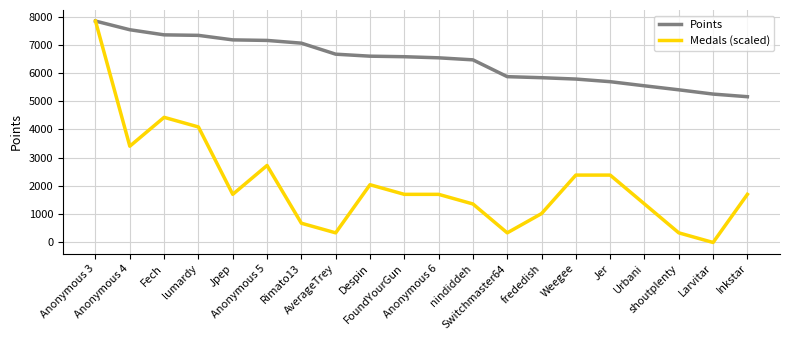

What is the approximate value of Points at Jpep?

7173.0